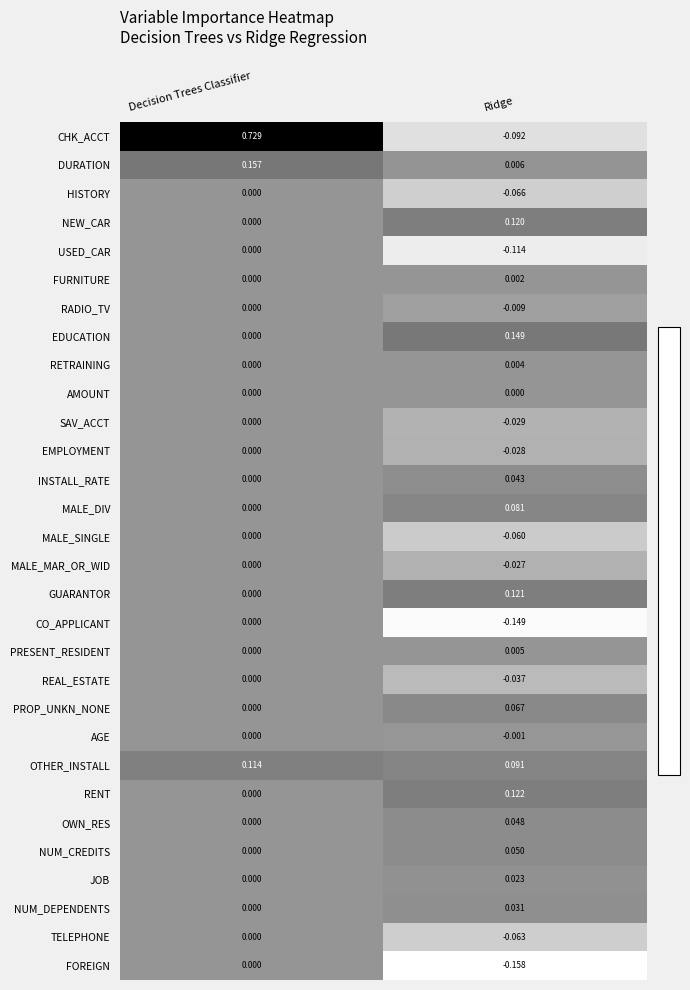

Which category has the highest value in the REAL_ESTATE series?

Decision Trees Classifier